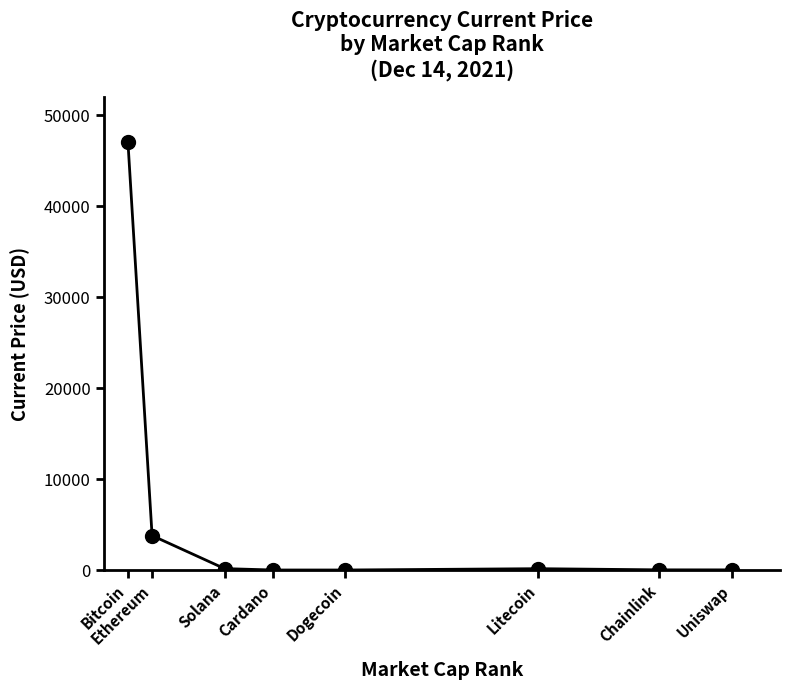

How many distinct data groups are displayed?

1